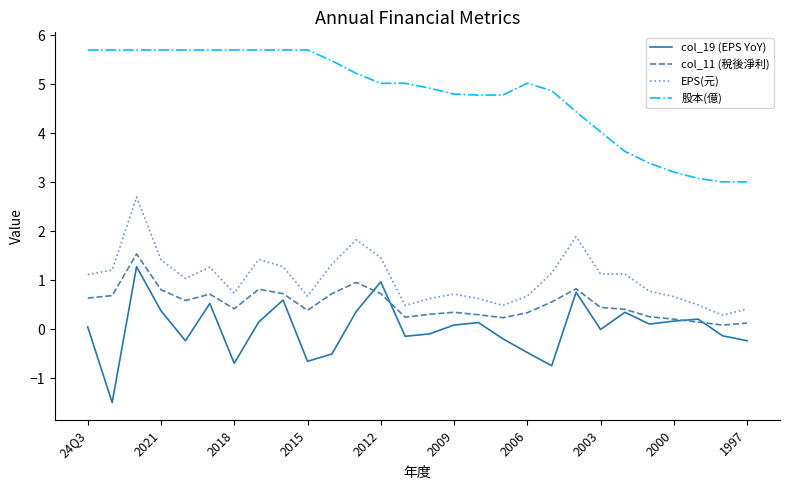

True or false: 股本(億) and col_19 (EPS YoY) cross at least once.

False